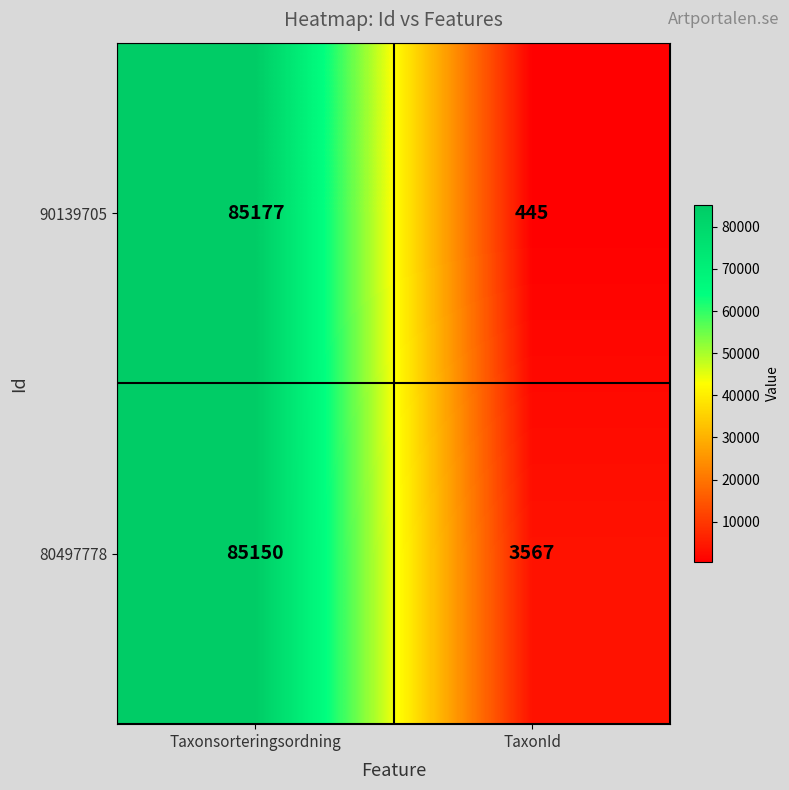

Reading right to left, transcribe all the data shown in this chart.

90139705: TaxonId=445	Taxonsorteringsordning=85177
80497778: TaxonId=3567	Taxonsorteringsordning=85150